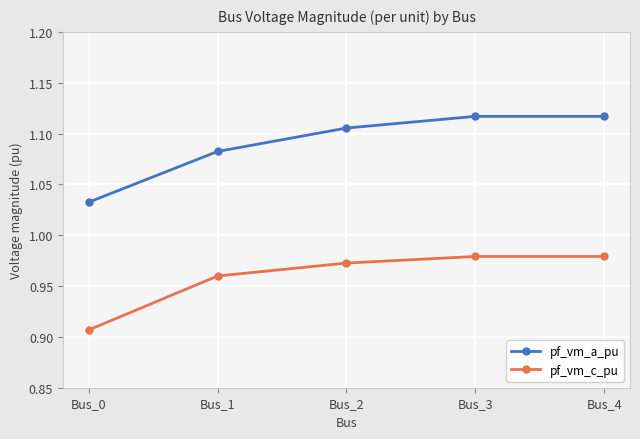

Where is pf_vm_a_pu nearest to the value 1?

Bus_0